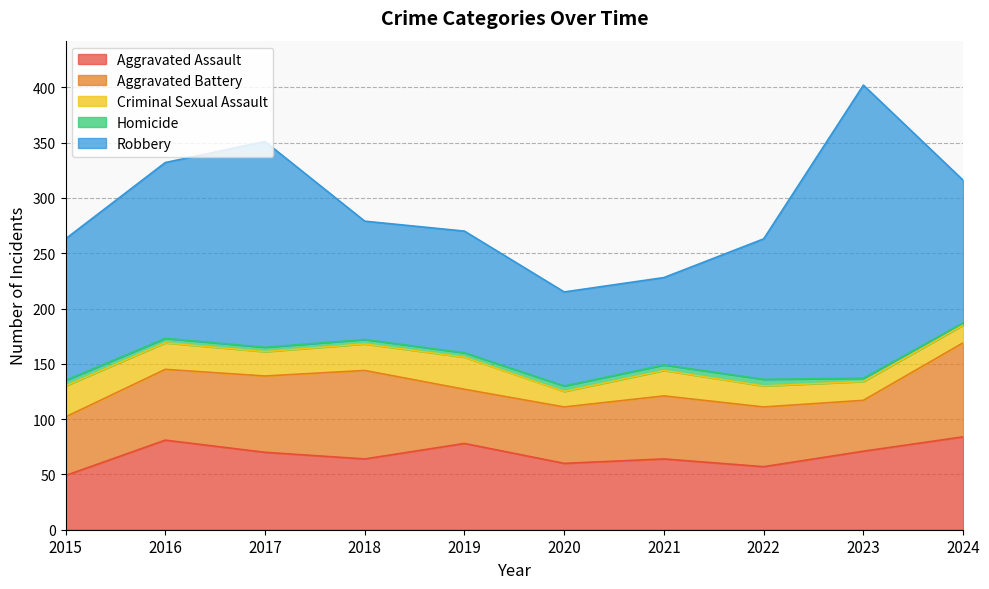

What is the difference between the Criminal Sexual Assault values at 2022 and 2015?

9